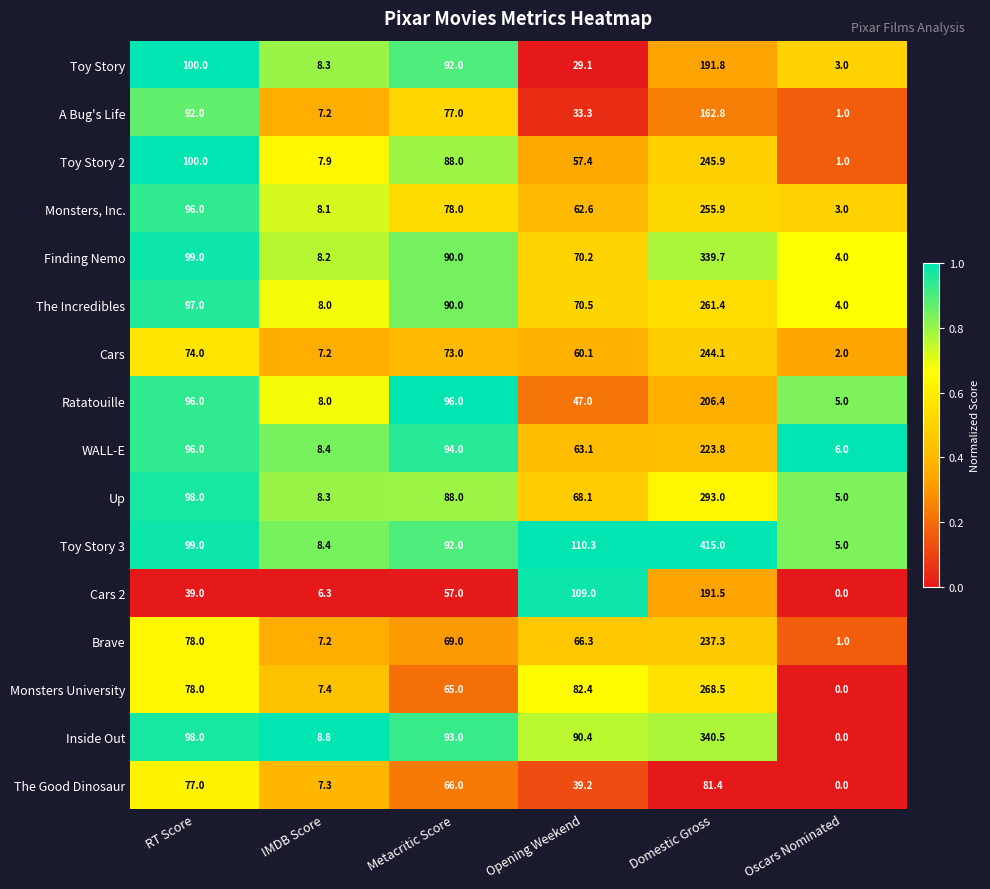

List the labels in order of Monsters, Inc. value, largest first.

Domestic Gross, RT Score, Metacritic Score, Opening Weekend, IMDB Score, Oscars Nominated